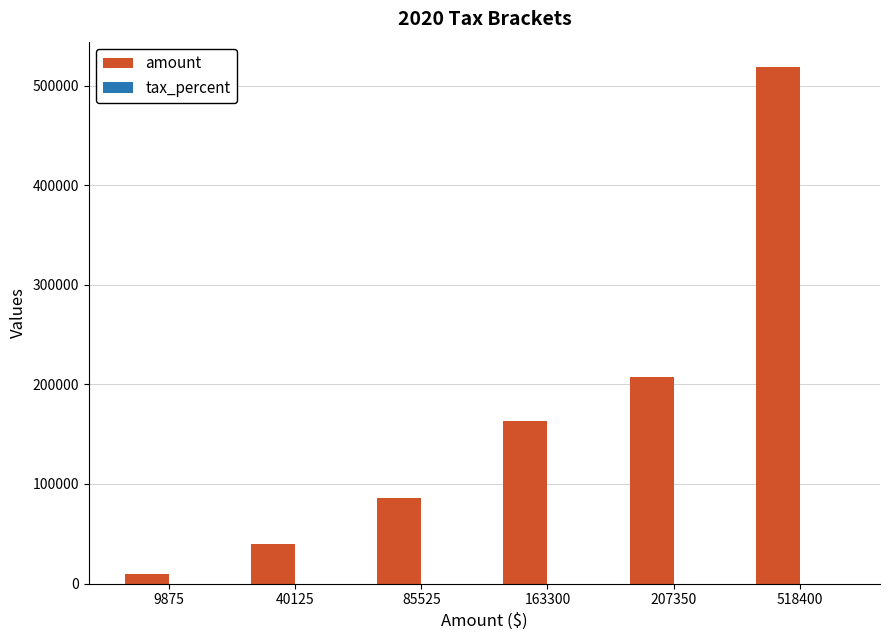

Which series has the widest spread of values?

amount